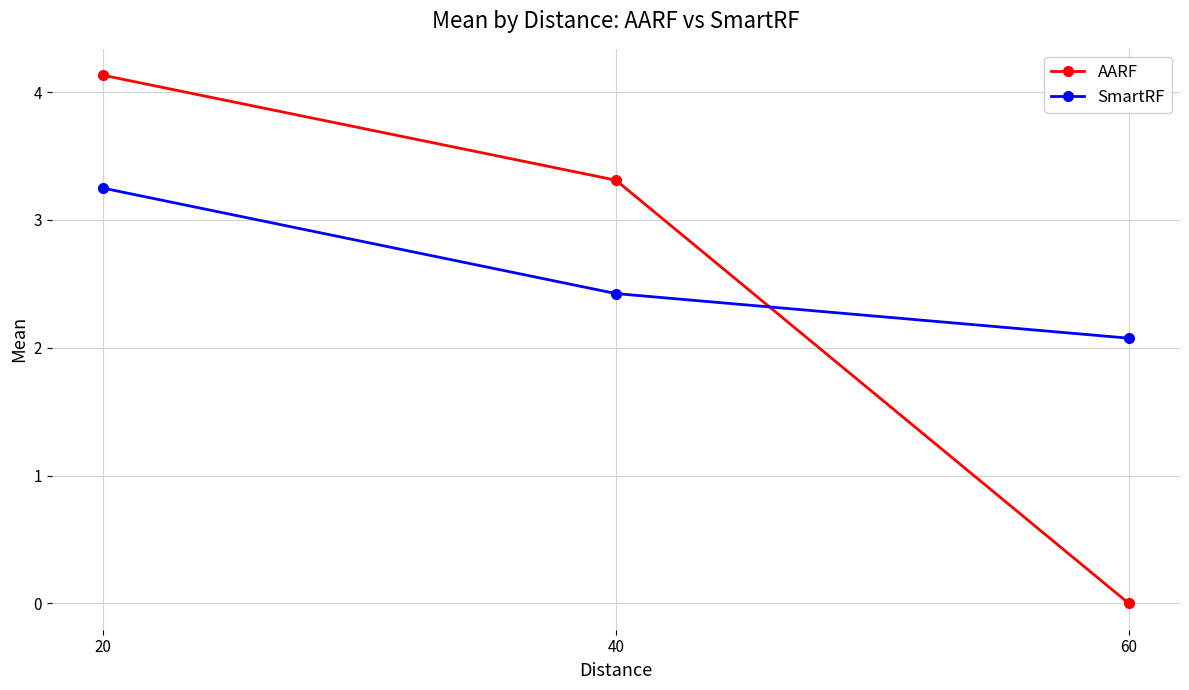

At which label is SmartRF closest to 2?

60